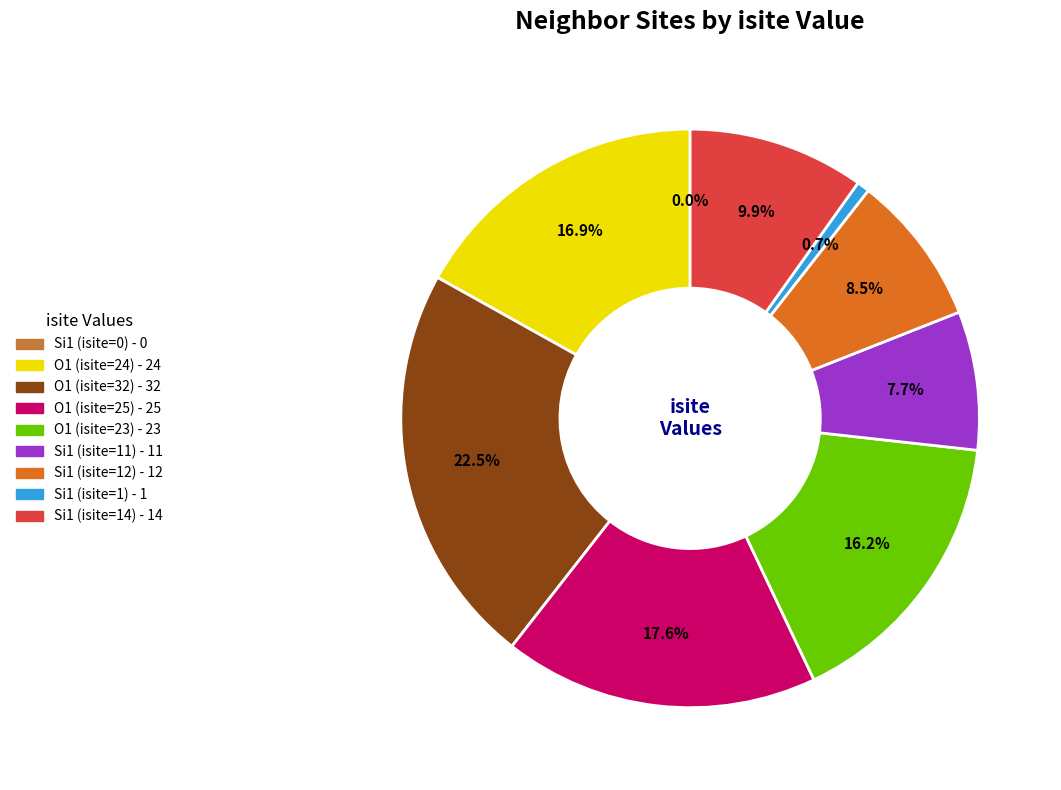

Does any single category account for the majority?

No